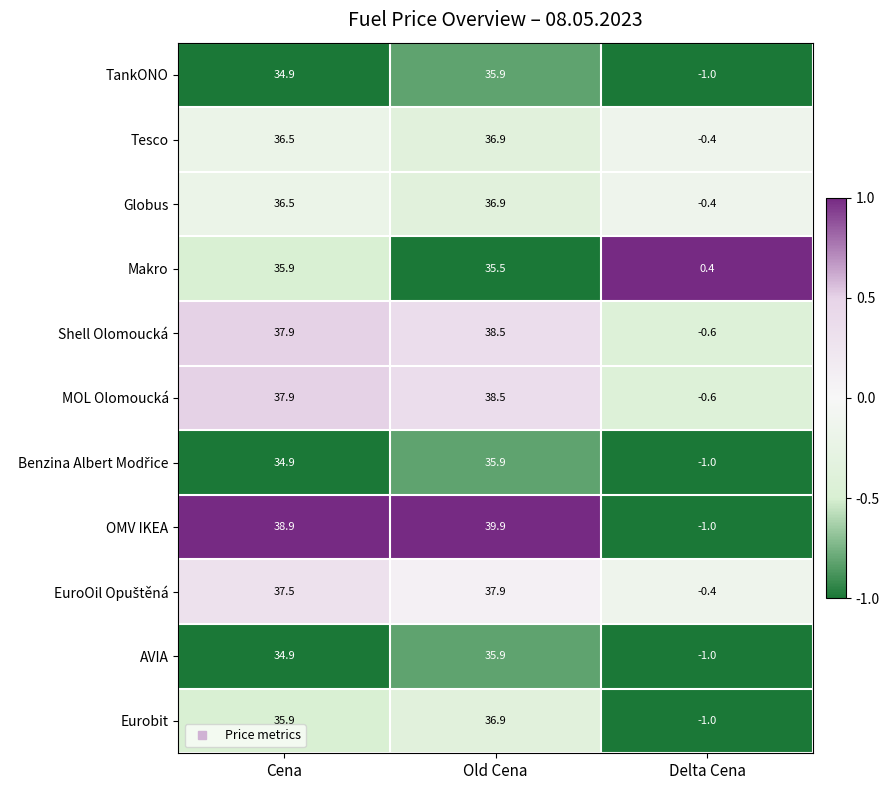

How many data points in Makro are above 35?

2